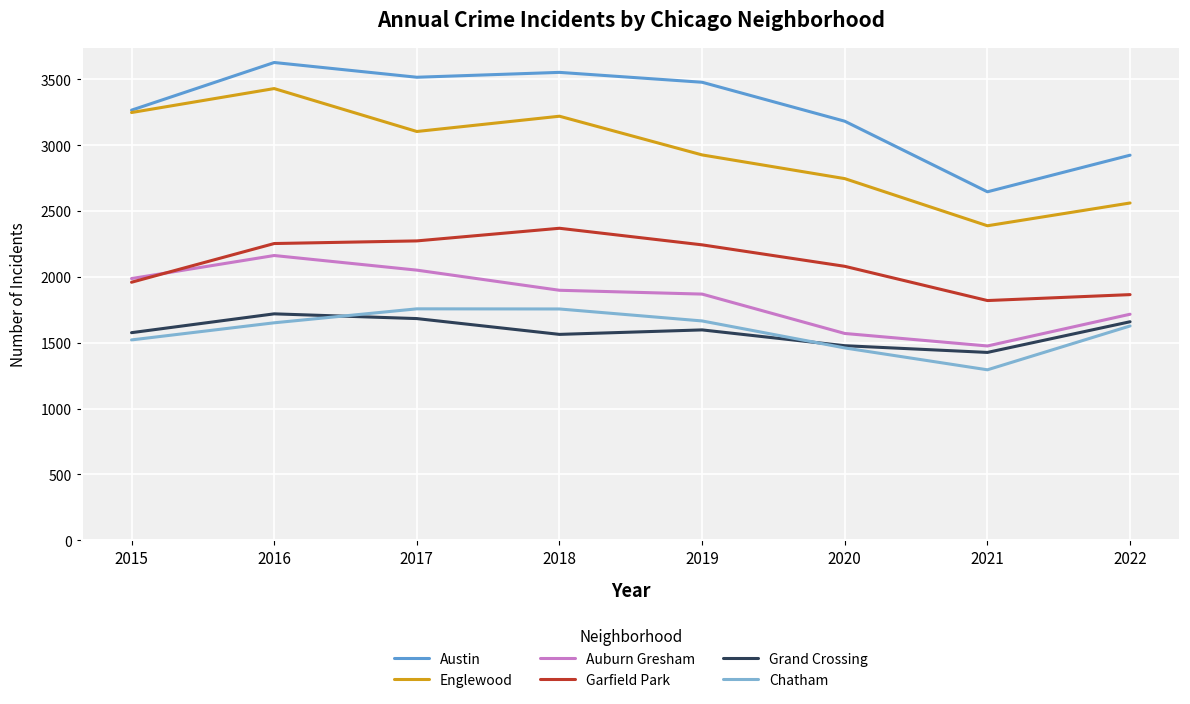

Where does the Englewood series first go above 3105?

2015